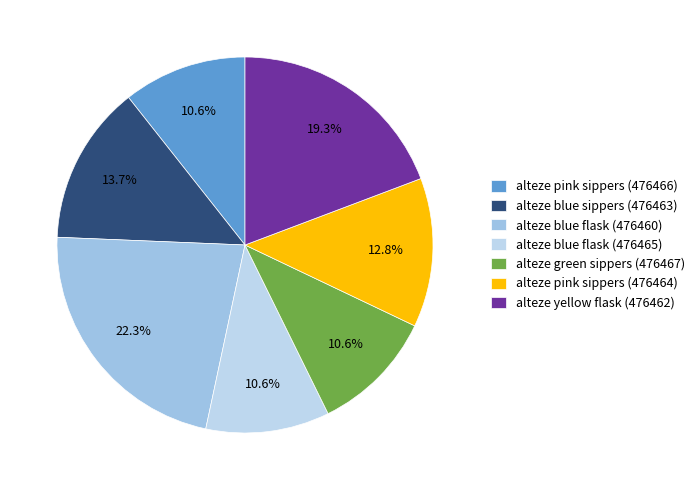

What is the change in value from alteze blue flask (476460) to alteze yellow flask (476462)?

-204